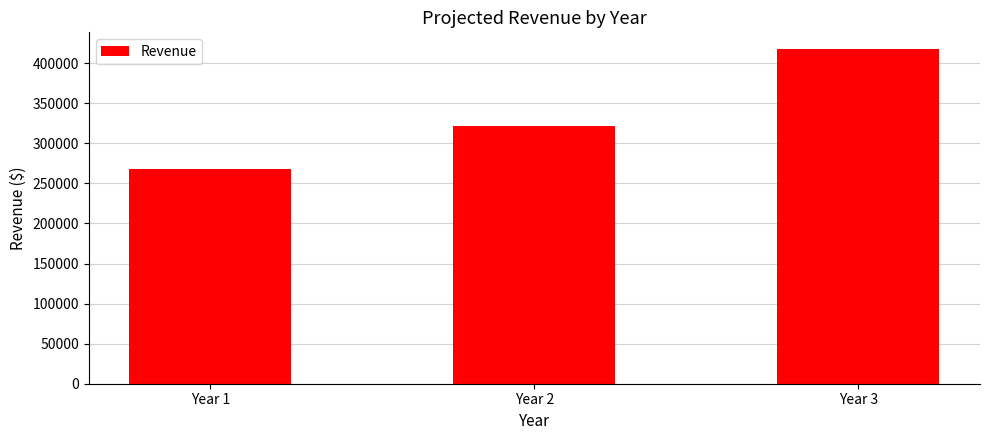

What is the sum of all values?

1006740